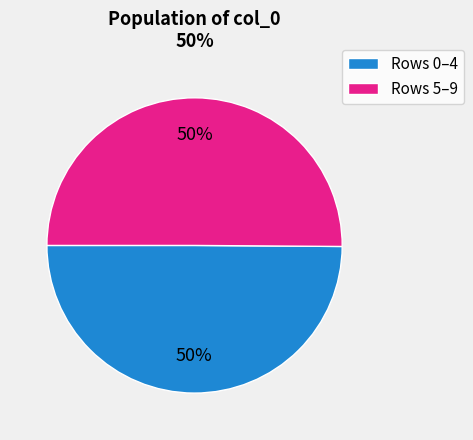

To the nearest percent, what is the average slice percentage?

50%